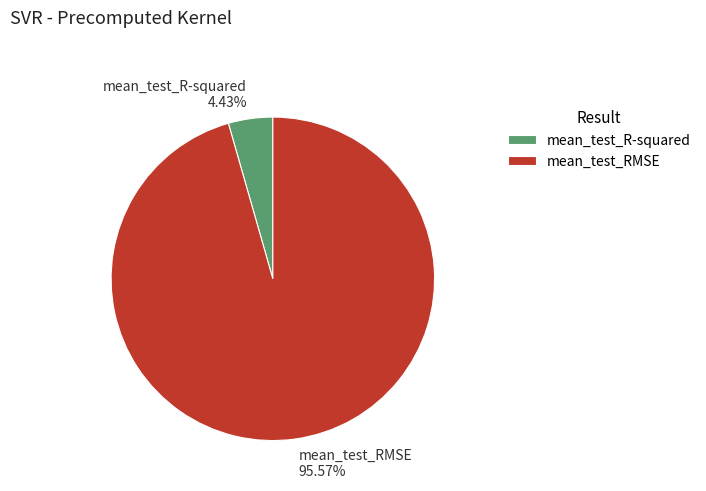

To the nearest percent, what is the difference between the largest and smallest slice percentages?

91%